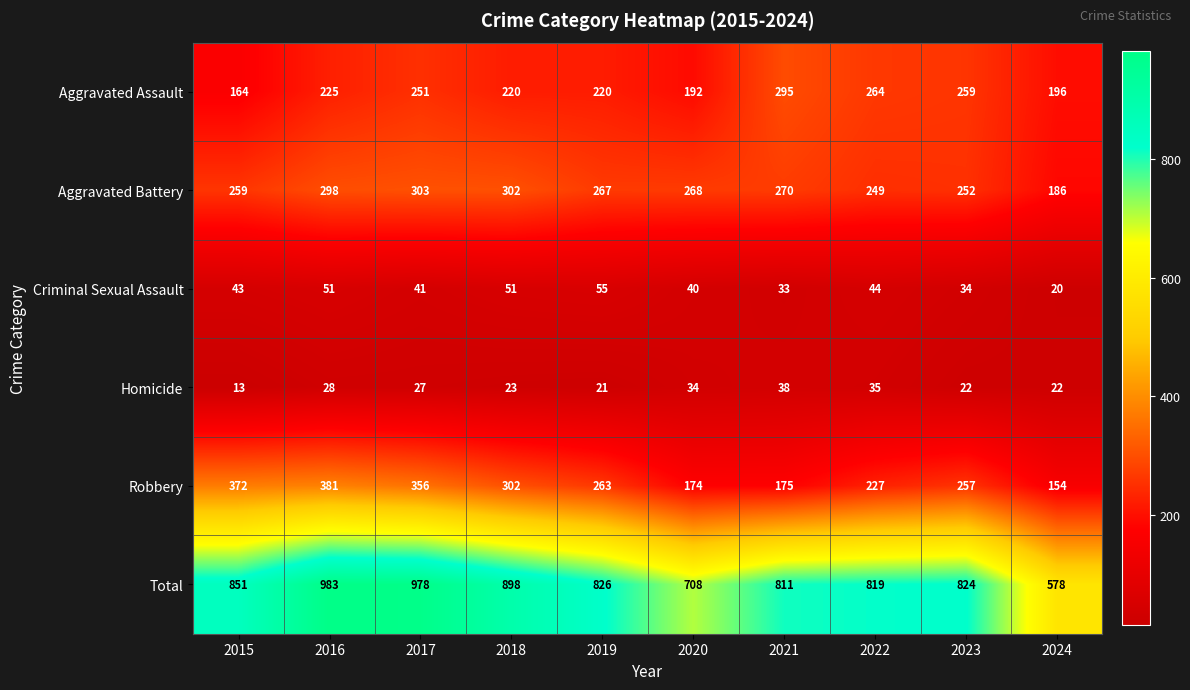

How many categories are shown in the chart?

10